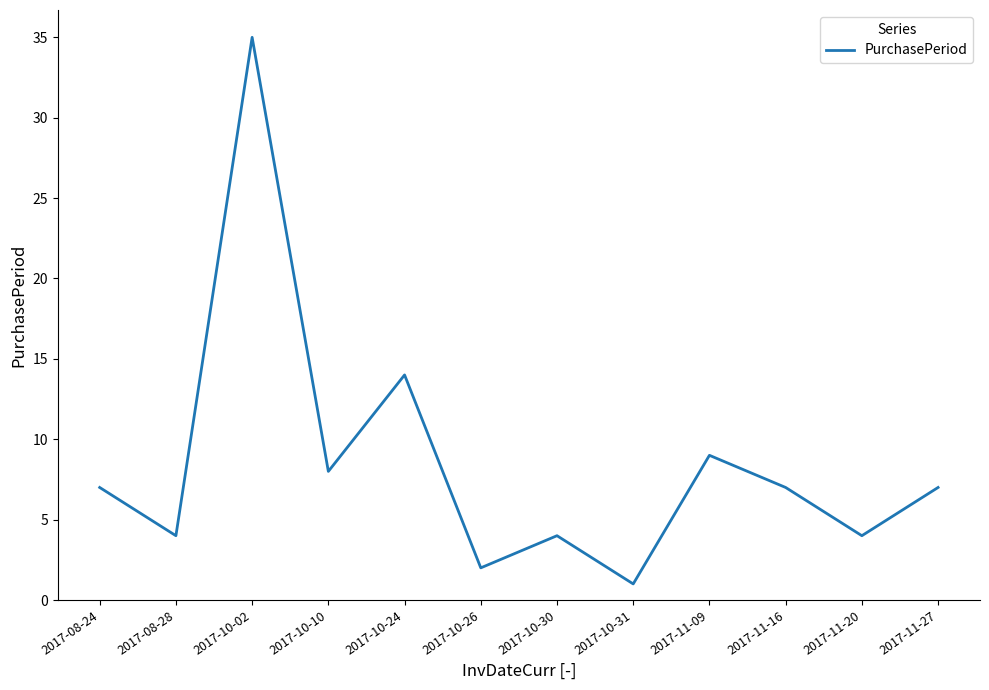

Read the value at 2017-10-30.

4